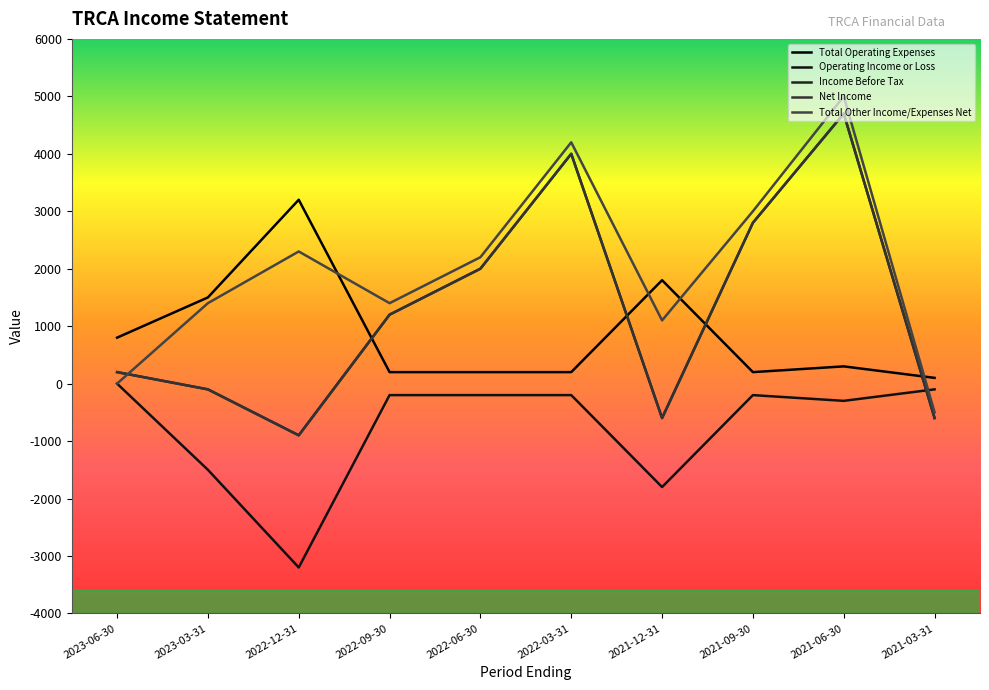

Reading left to right, extract all data points from this chart.

Total Operating Expenses: 800	1500	3200	200	200	200	1800	200	300	100
Operating Income or Loss: 0	-1500	-3200	-200	-200	-200	-1800	-200	-300	-100
Income Before Tax: 200	-100	-900	1200	2000	4000	-600	2800	4700	-600
Net Income: 200	-100	-900	1200	2000	4000	-600	2800	4700	-600
Total Other Income/Expenses Net: 0	1400	2300	1400	2200	4200	1100	3000	5000	-500